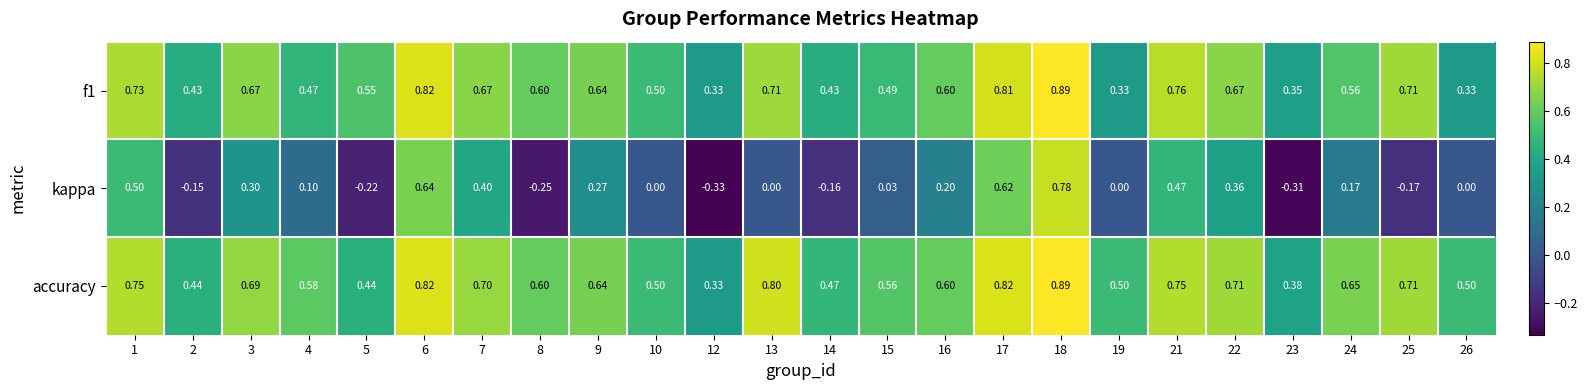

What is the difference between the highest and lowest values at 13?

0.8